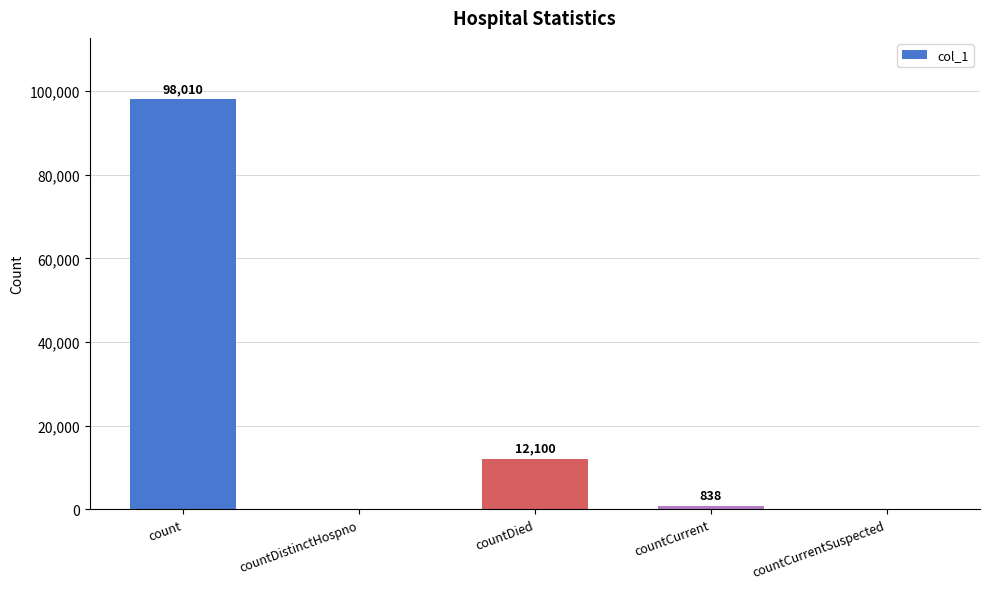

Which category has the highest value across all series?

count